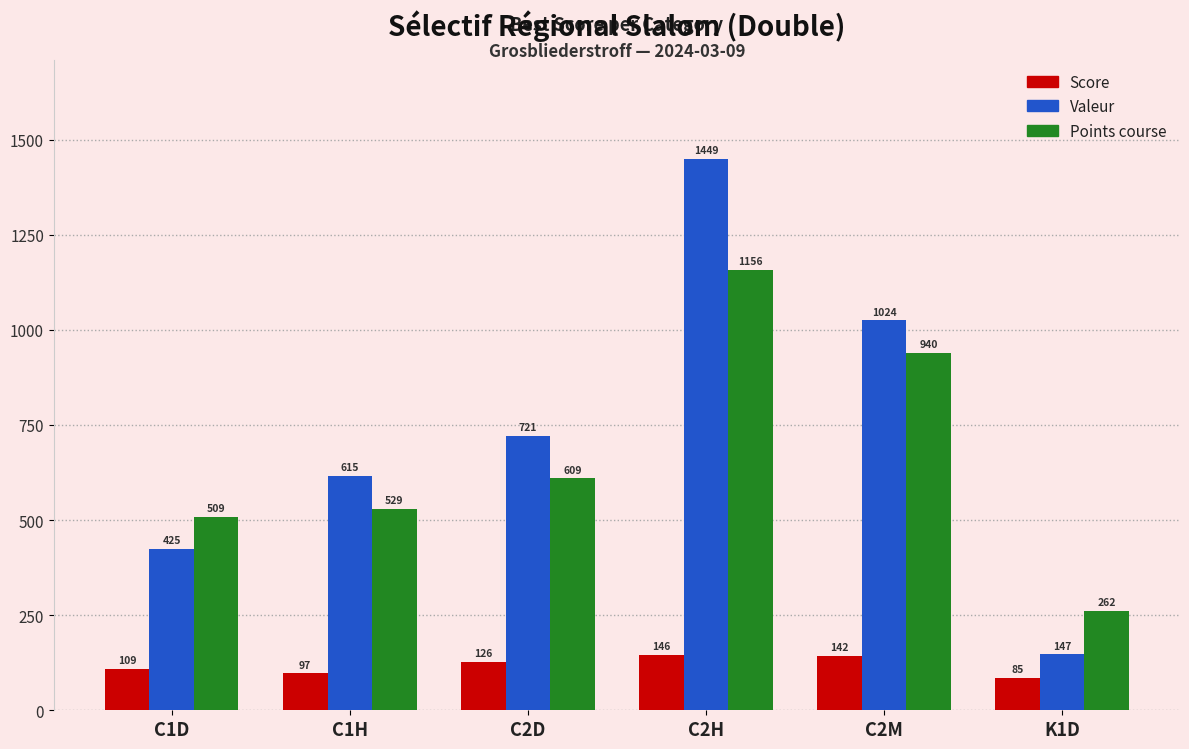

What are all the series names shown in the legend?

Score, Valeur, Points course